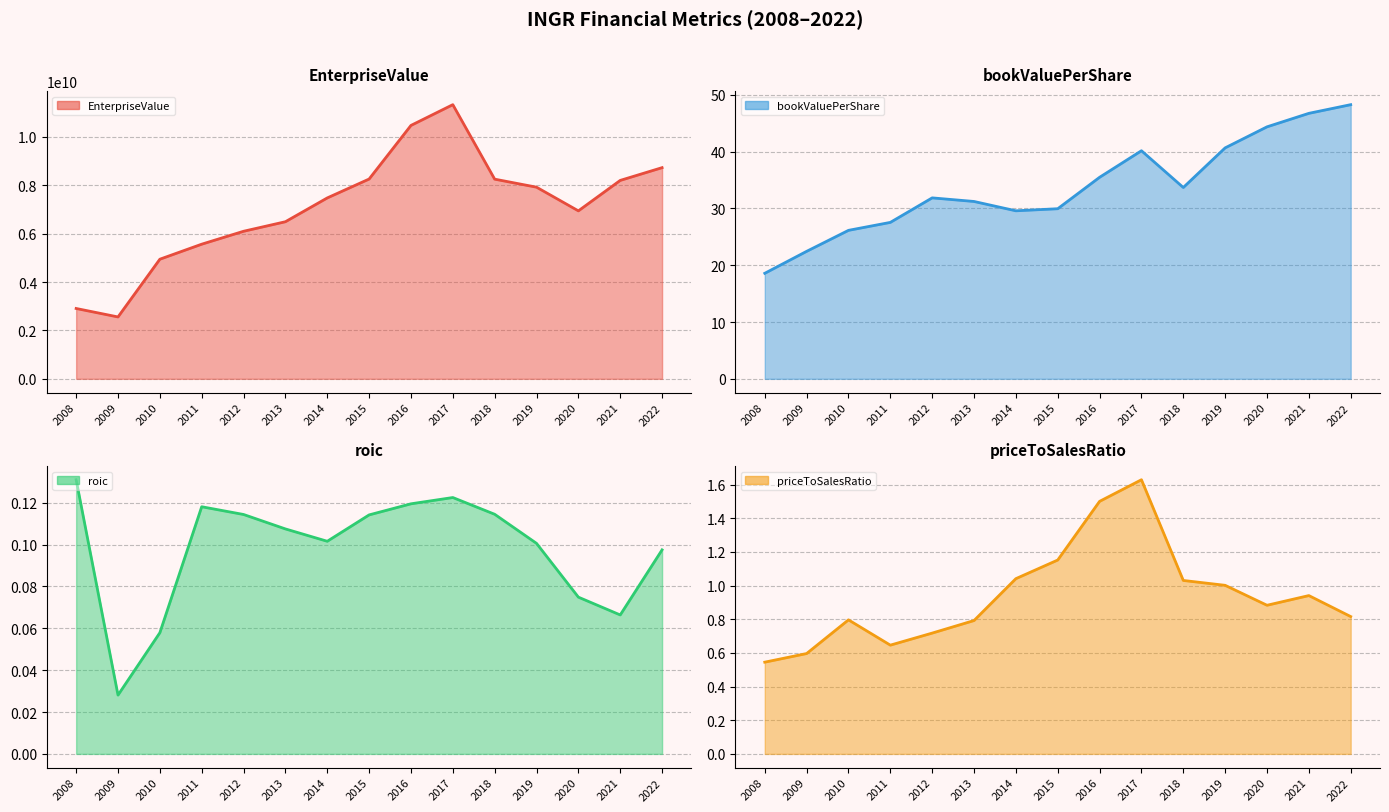

Read the bookValuePerShare value at 2016.

35.5